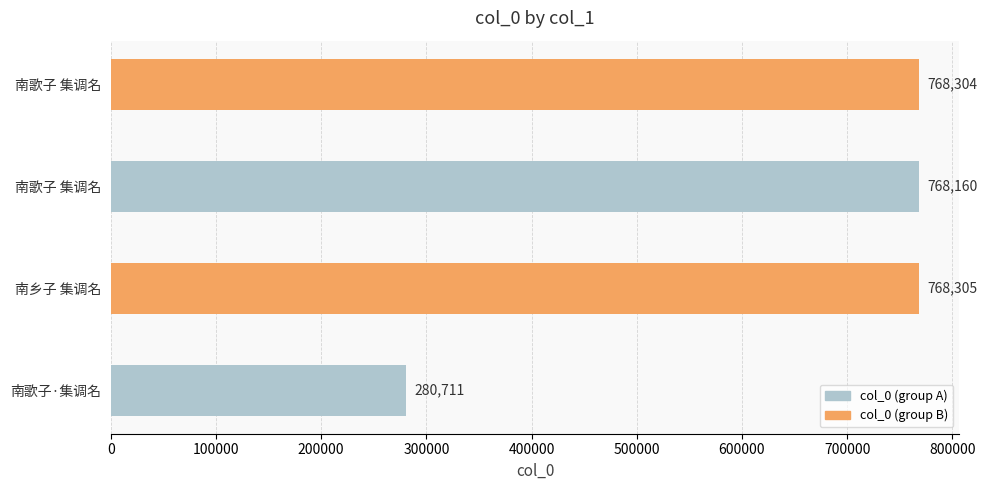

Are the bars horizontal?

Yes